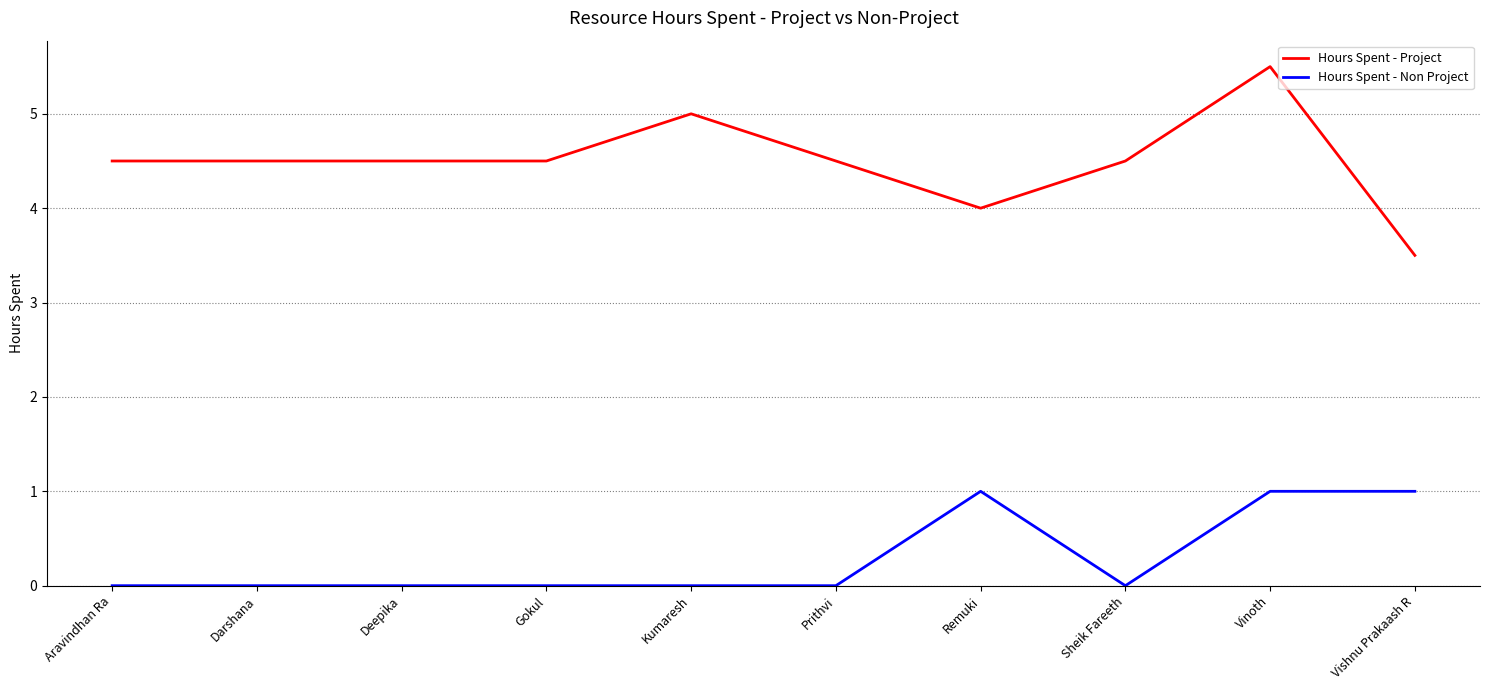

What is the average value of the Hours Spent - Non Project series?

0.3